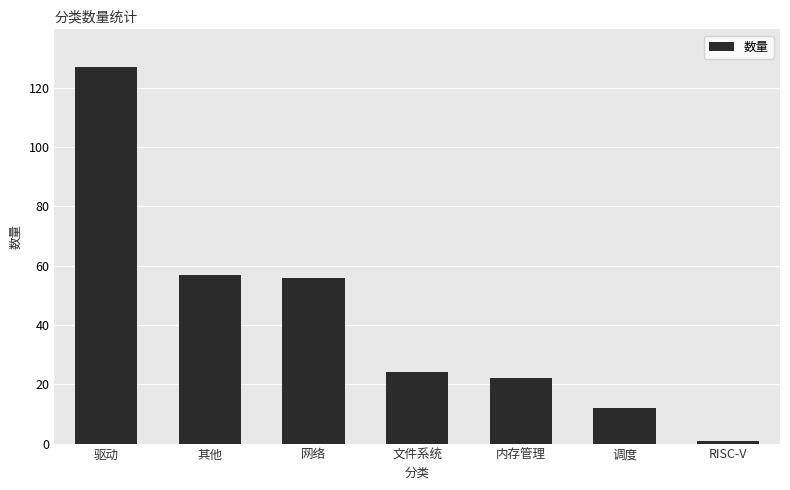

At which label does the data first exceed 24?

驱动